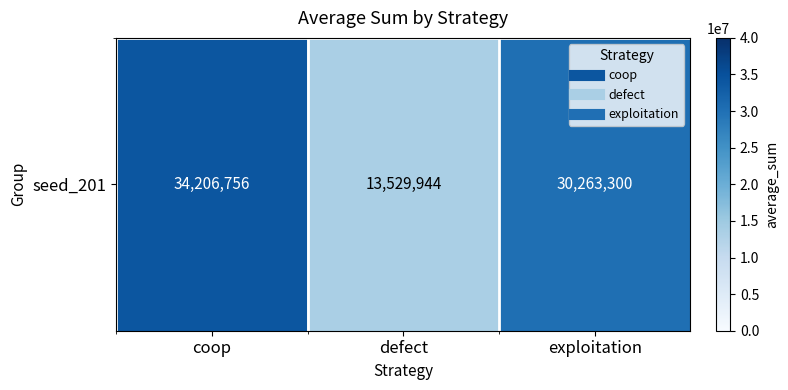

What is the sum of all values?

78000000